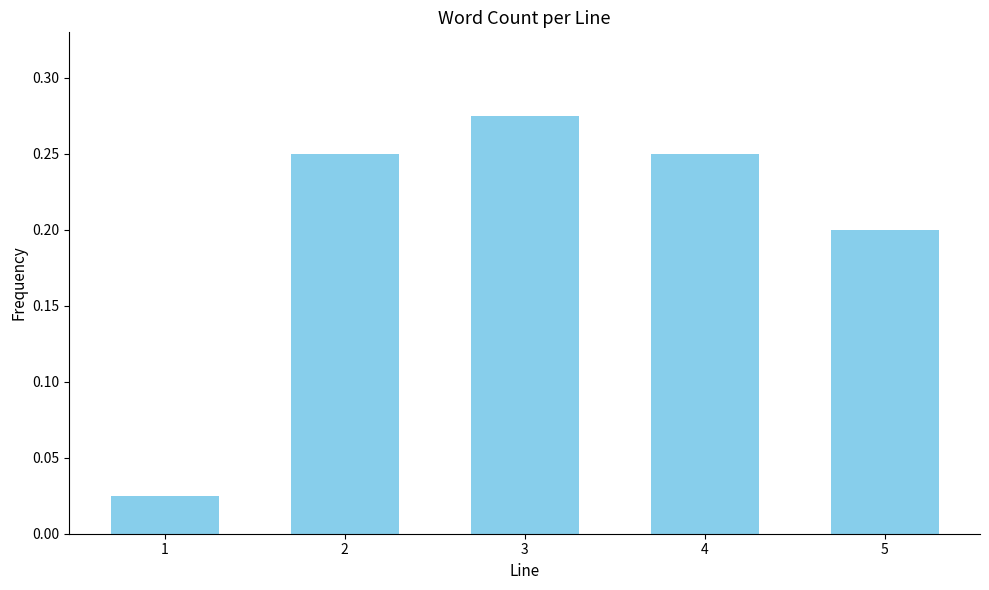

How many values are between 0 and 1?

5